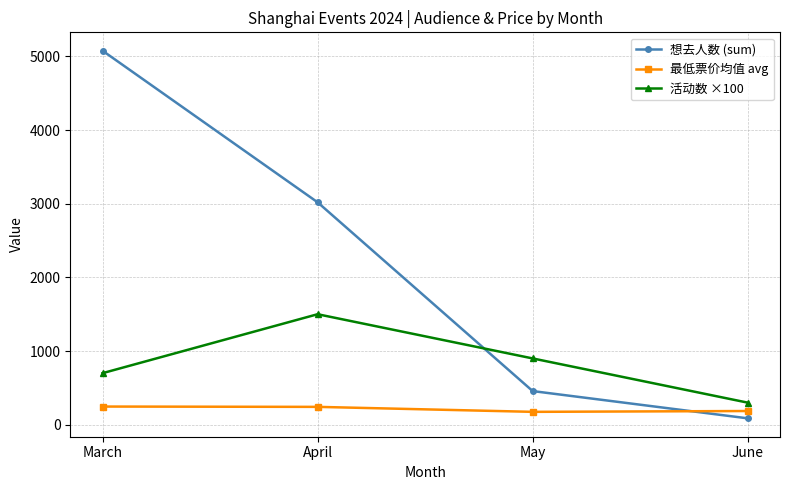

At which category does the chart reach its peak across all series?

March